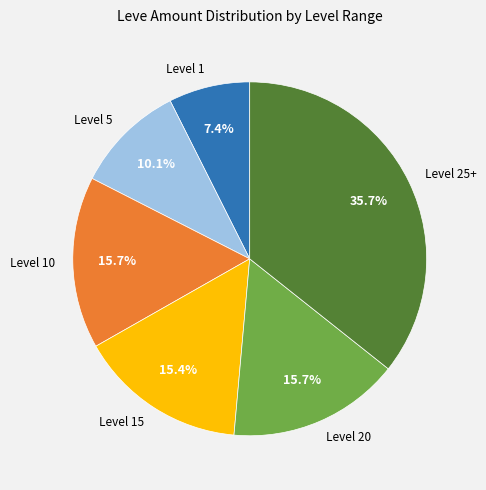

Does any single category account for the majority?

No